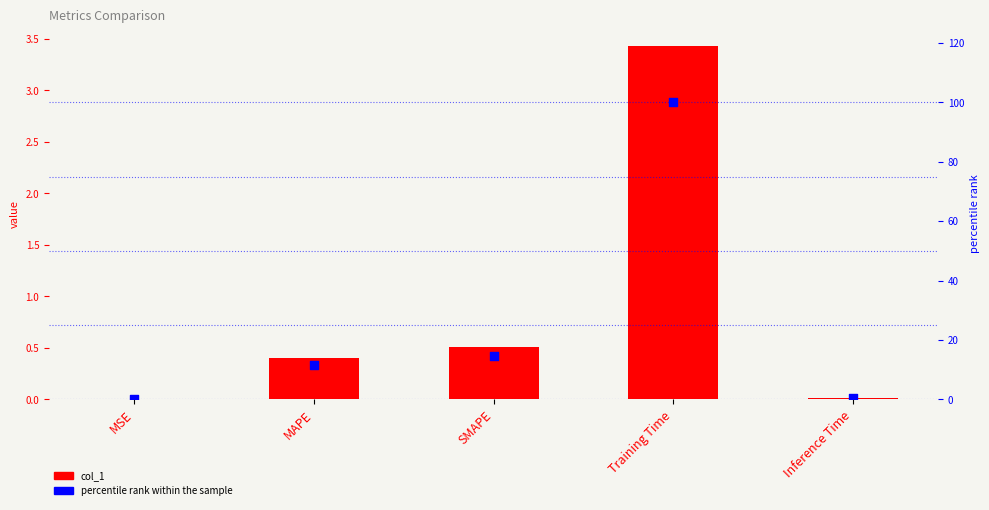

What is the total value across all series at MAPE?

12.2